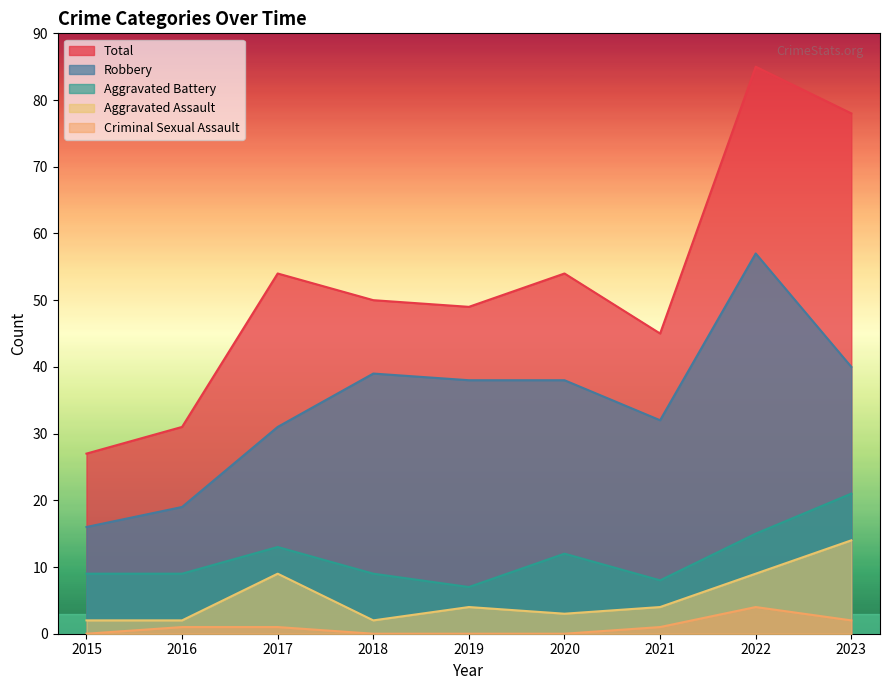

True or false: Robbery has a value of 32 at 2021.

True